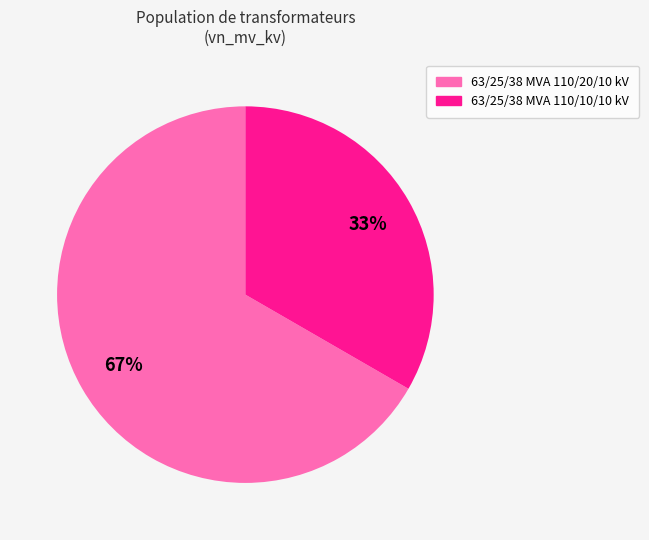

What is the majority slice?

63/25/38 MVA 110/20/10 kV